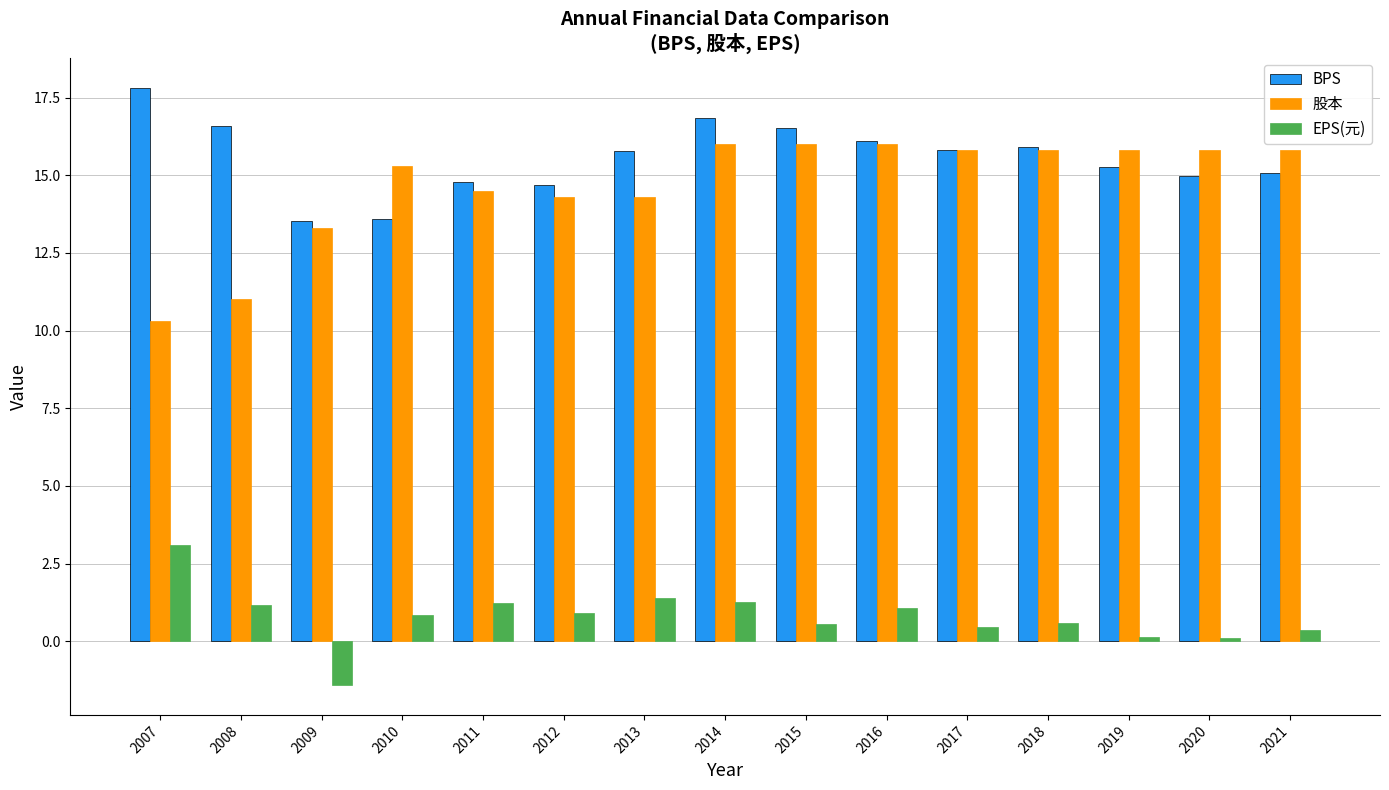

The value of BPS at 2008 is 28.6. True or false?

False